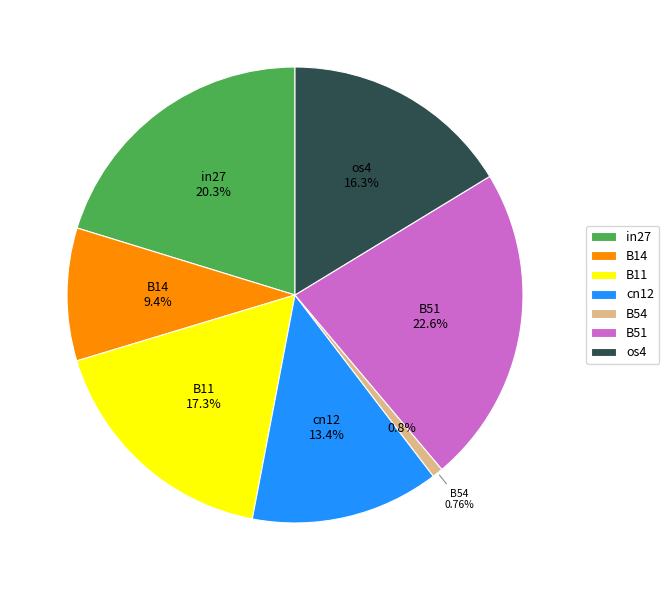

To the nearest percent, what is the average slice percentage?

14%